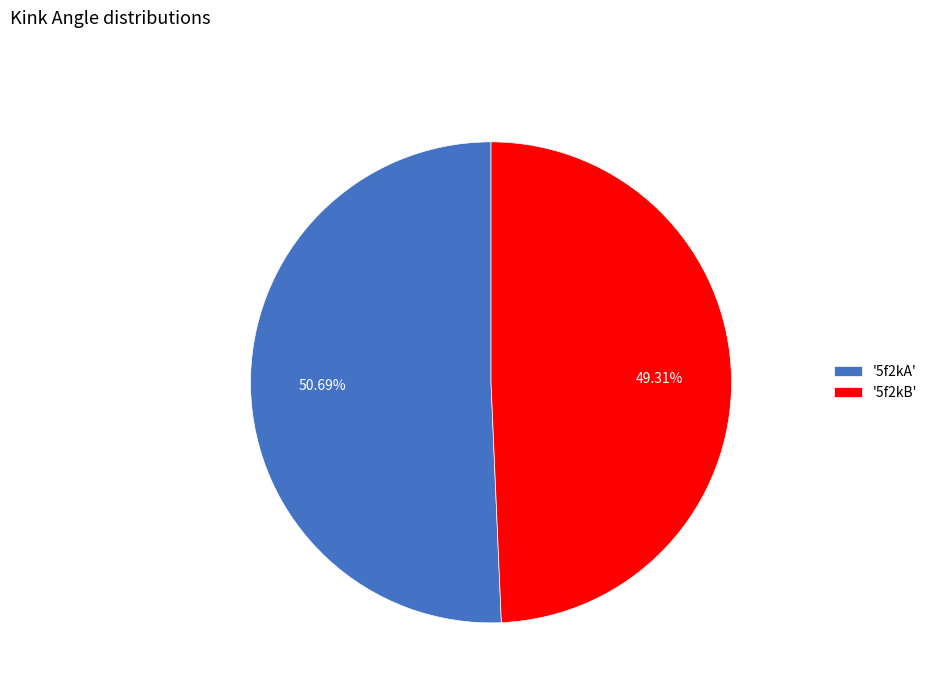

Which category has the smallest portion of the pie?

'5f2kB'